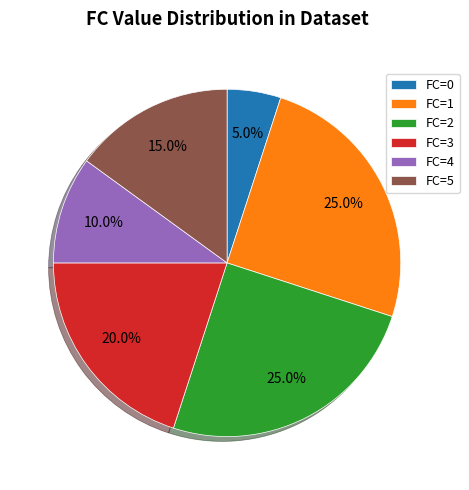

What percentage do FC=0 and FC=2 together represent?

30.0%